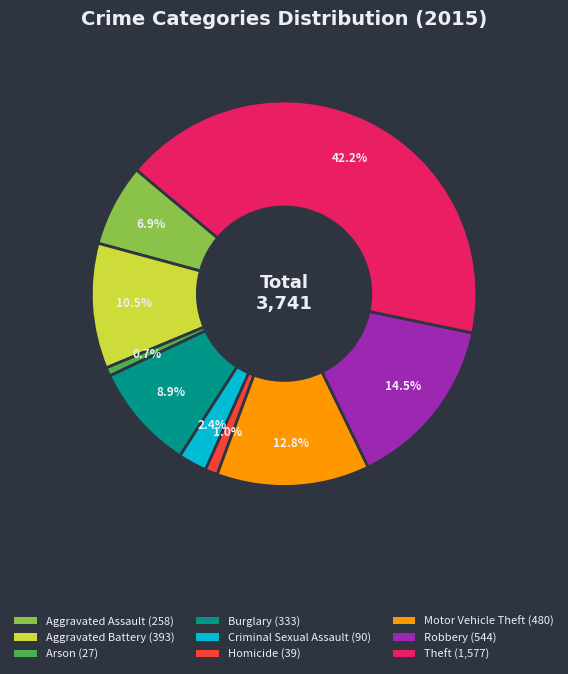

To the nearest percent, what is the combined percentage of Criminal Sexual Assault and Arson?

3%